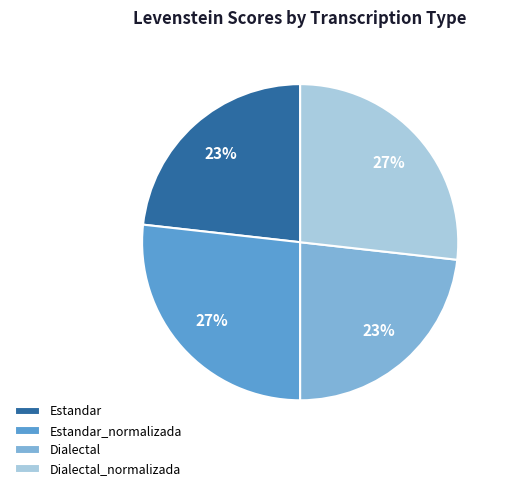

Is there a majority slice in this chart?

No